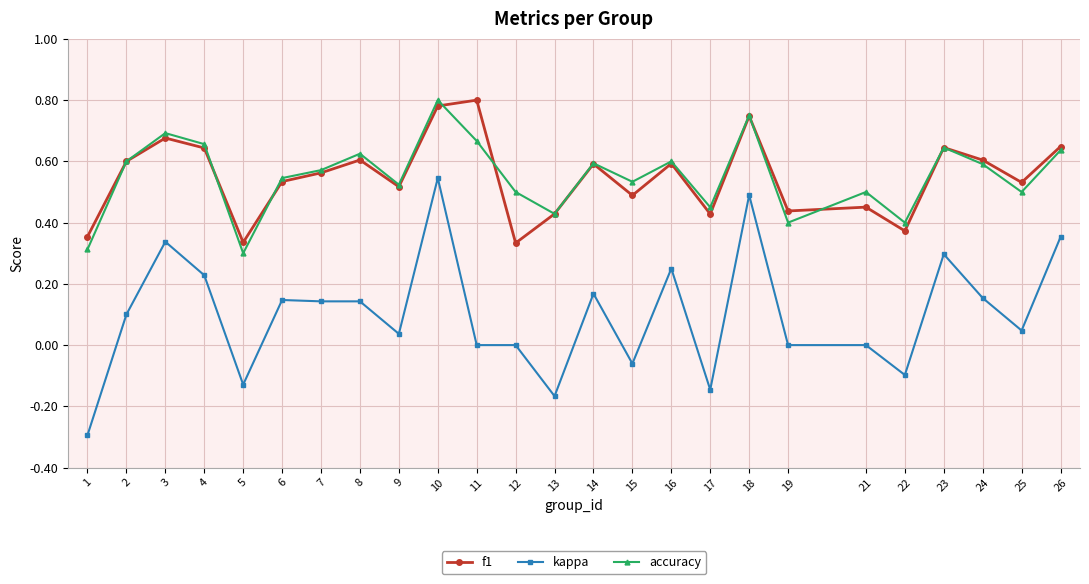

True or false: f1 has a value of 0.4 at 17.

True